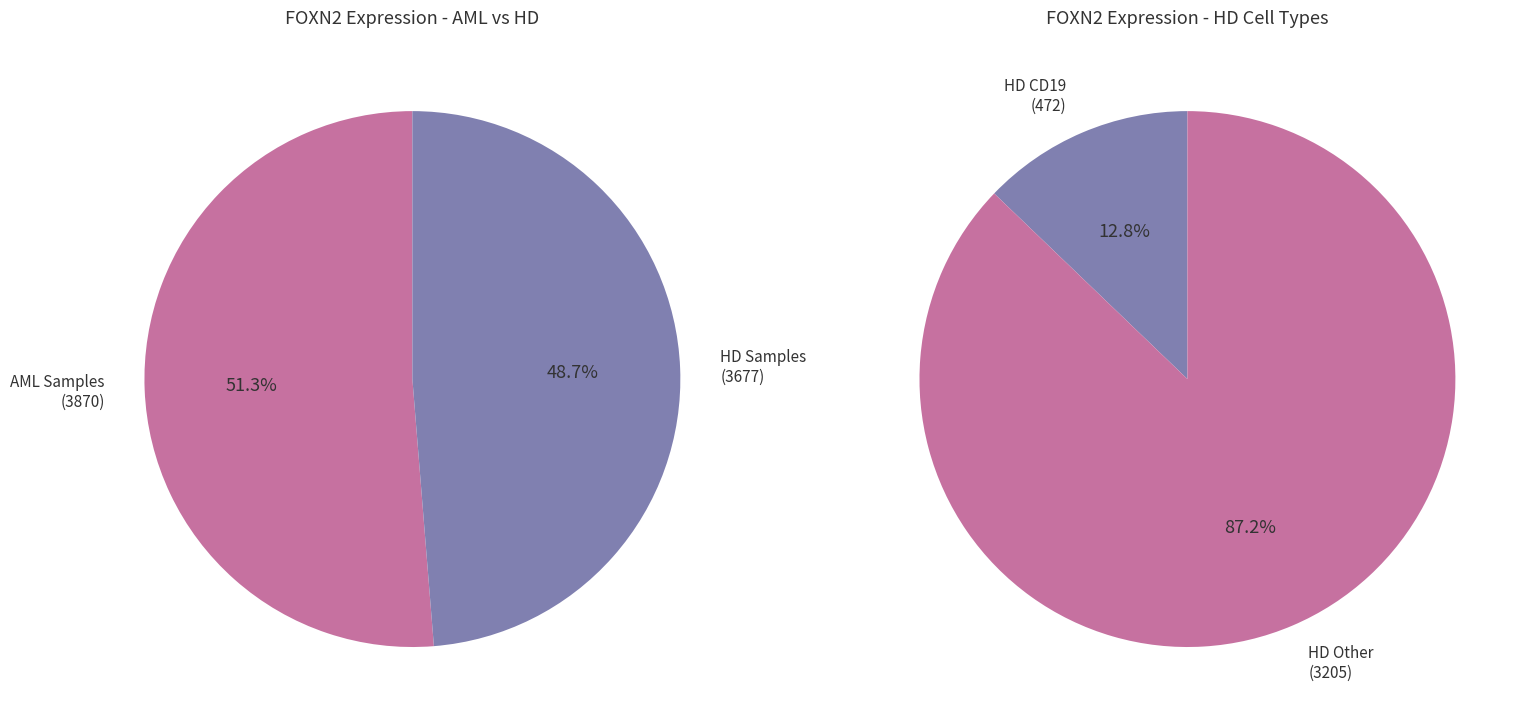

Is 179016 the majority of the pie?

No